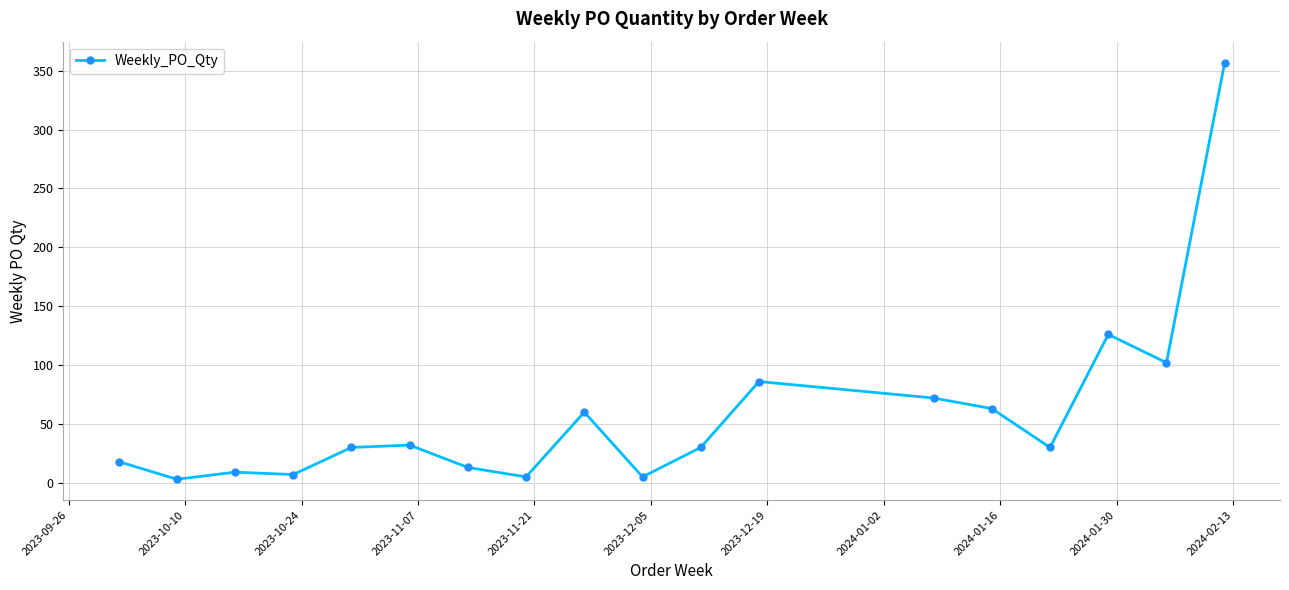

What is the sum of all values?

1048